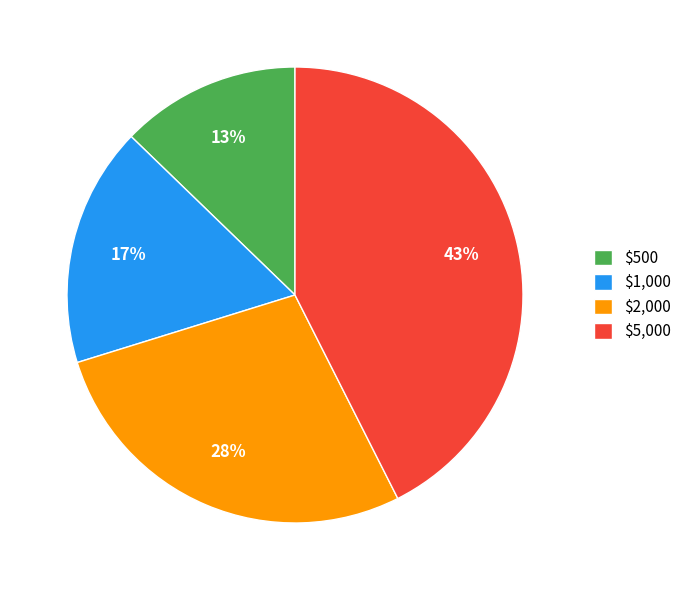

To the nearest percent, what portion does $5,000 represent?

43%